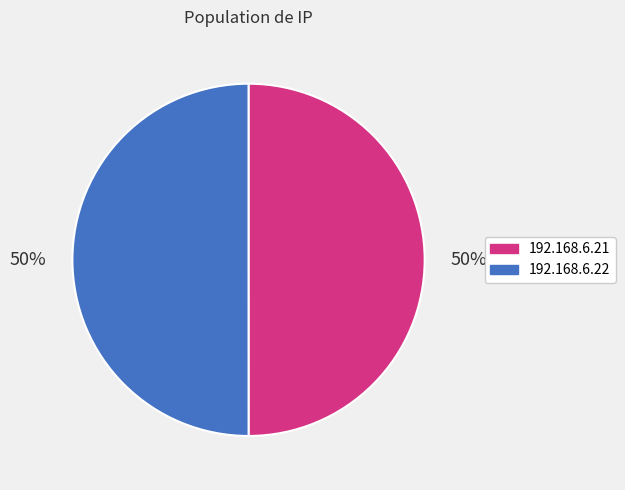

What is the ratio of the value at 192.168.6.22 to the value at 192.168.6.21?

1.0